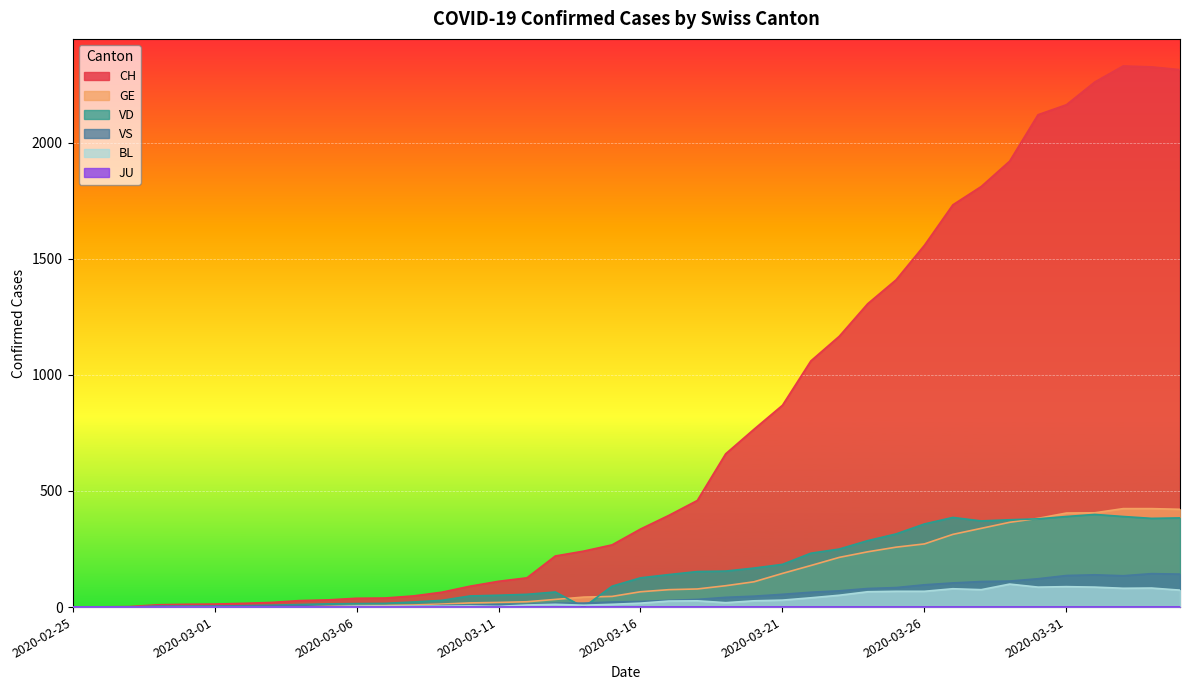

What is the average value of the BL series?

31